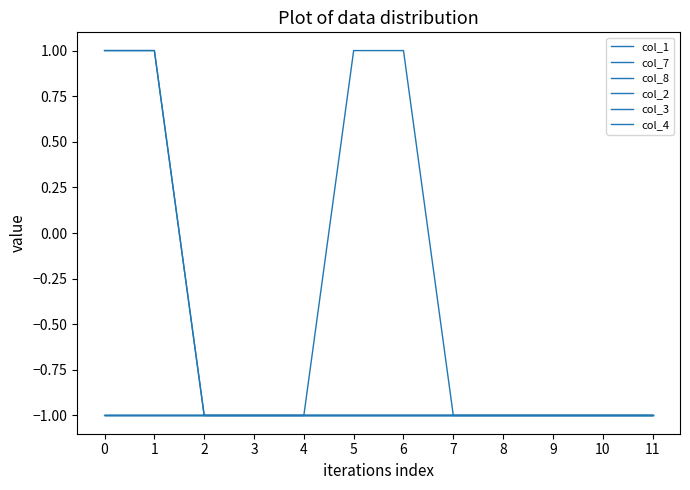

Reading left to right, extract all data points from this chart.

col_1: -1	-1	-1	-1	-1	1	1	-1	-1	-1	-1	-1
col_7: 1	1	-1	-1	-1	-1	-1	-1	-1	-1	-1	-1
col_8: 1	1	-1	-1	-1	-1	-1	-1	-1	-1	-1	-1
col_2: -1	-1	-1	-1	-1	-1	-1	-1	-1	-1	-1	-1
col_3: -1	-1	-1	-1	-1	-1	-1	-1	-1	-1	-1	-1
col_4: -1	-1	-1	-1	-1	-1	-1	-1	-1	-1	-1	-1